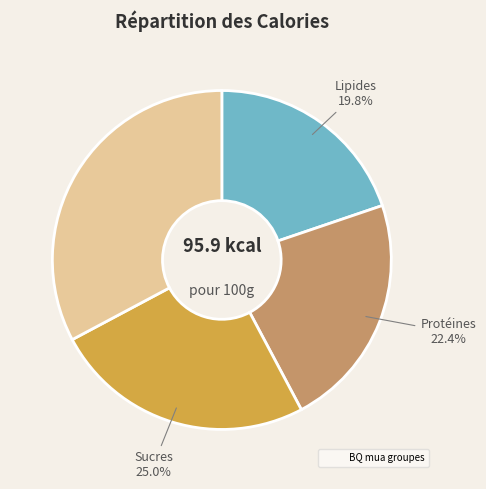

Does any single category account for the majority?

No